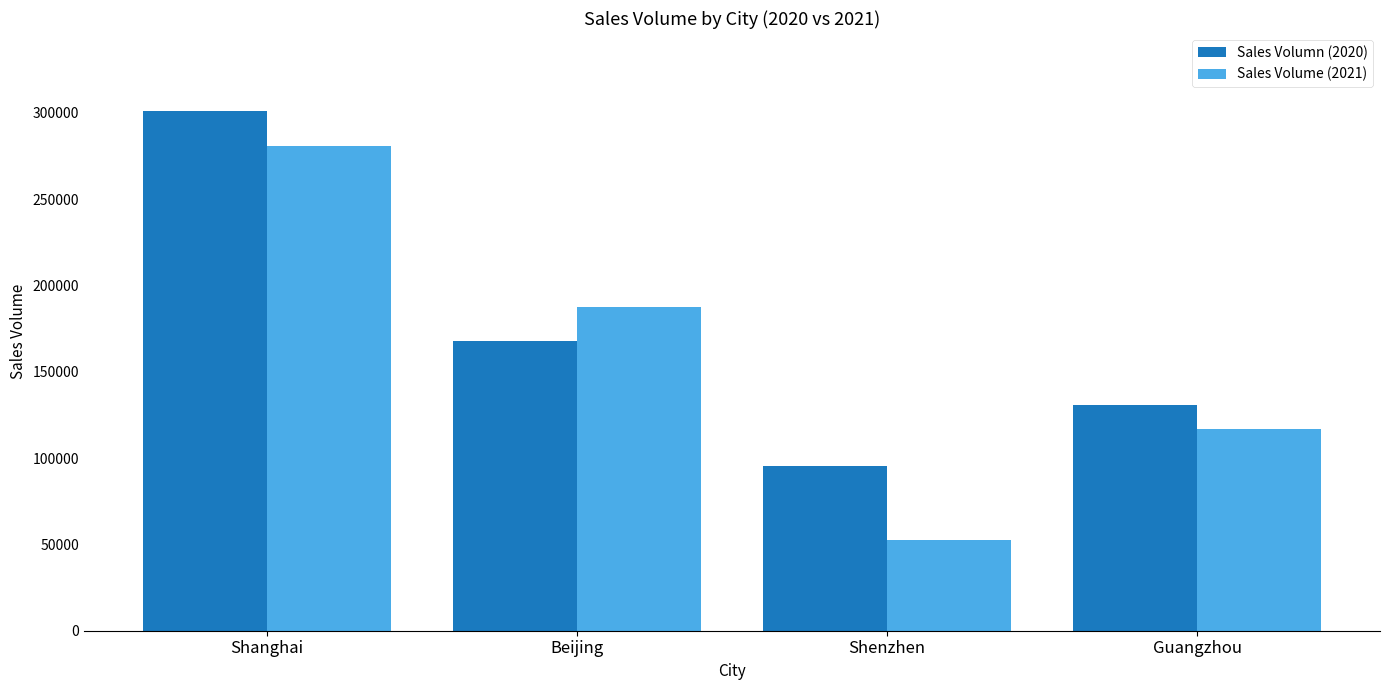

Is it true that Sales Volumn (2020) equals 163528 at Shenzhen?

False